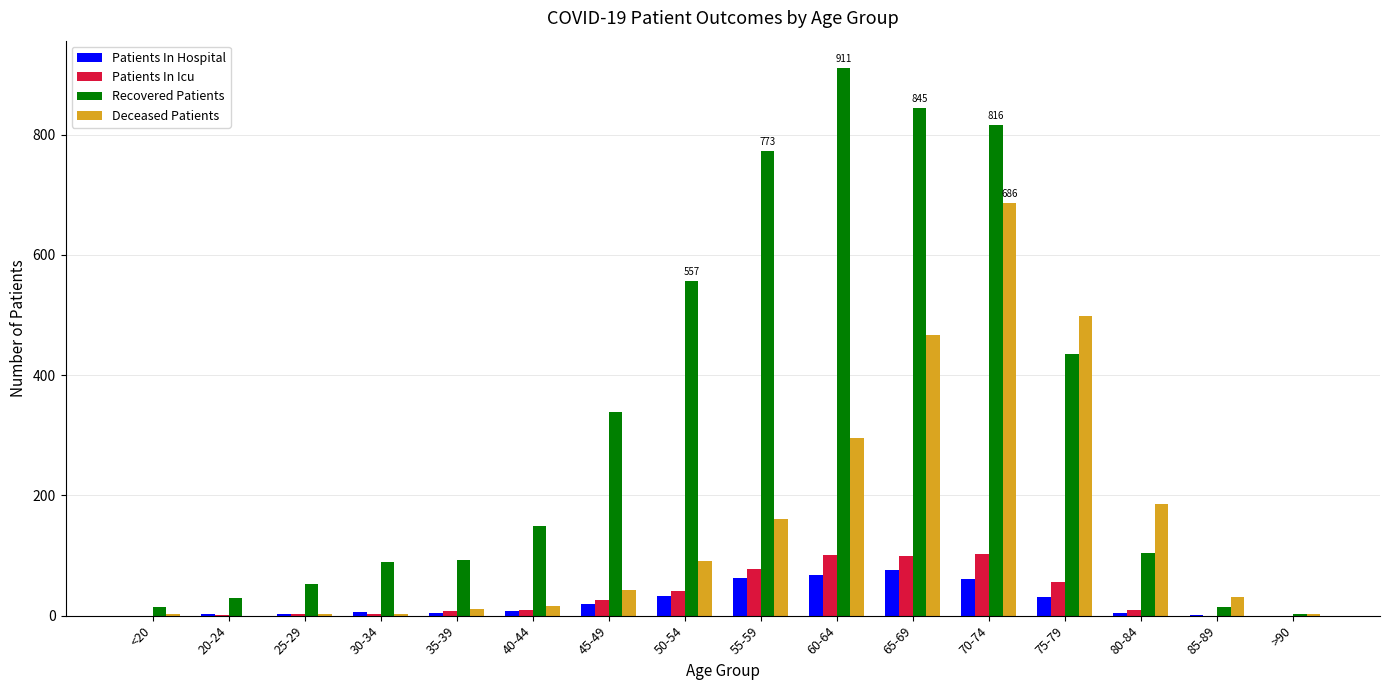

What are all the series names shown in the legend?

Patients In Hospital, Patients In Icu, Recovered Patients, Deceased Patients